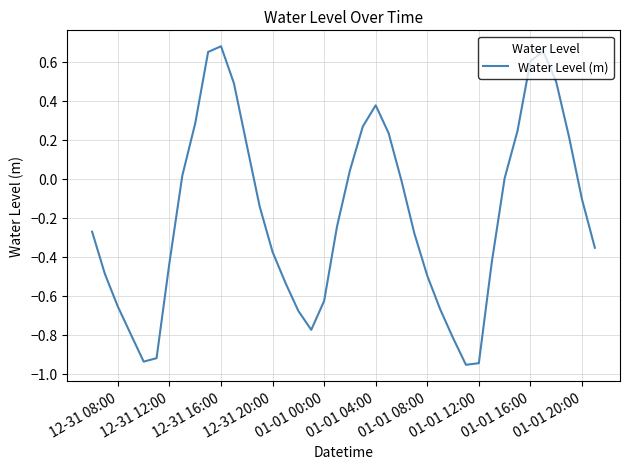

How many points are lower than both their immediate neighbors (excluding endpoints)?

3